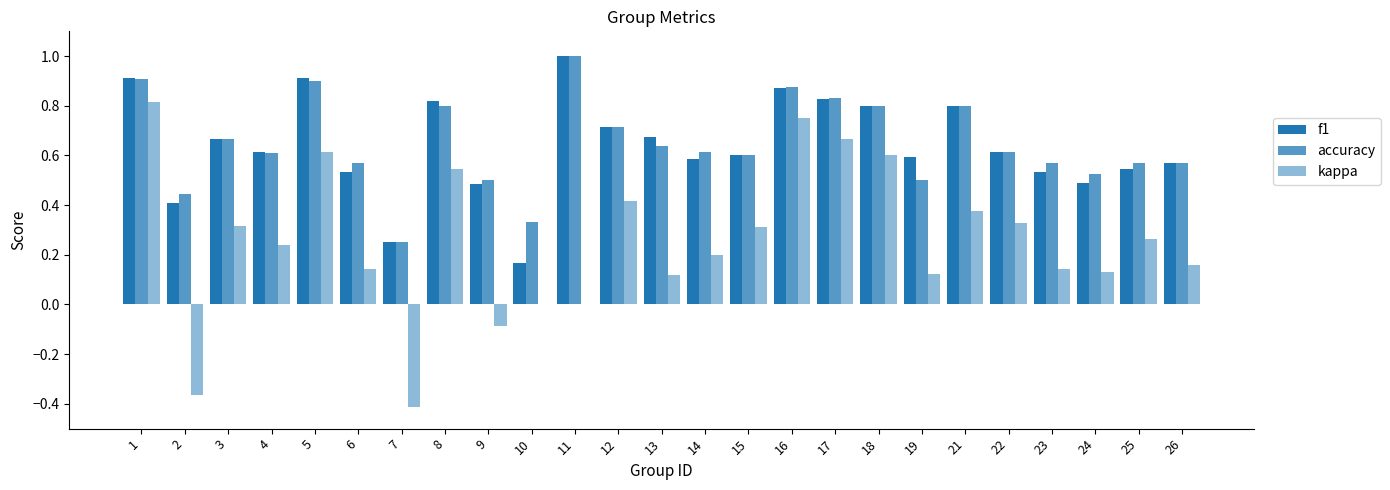

Count the number of data series in this chart.

3